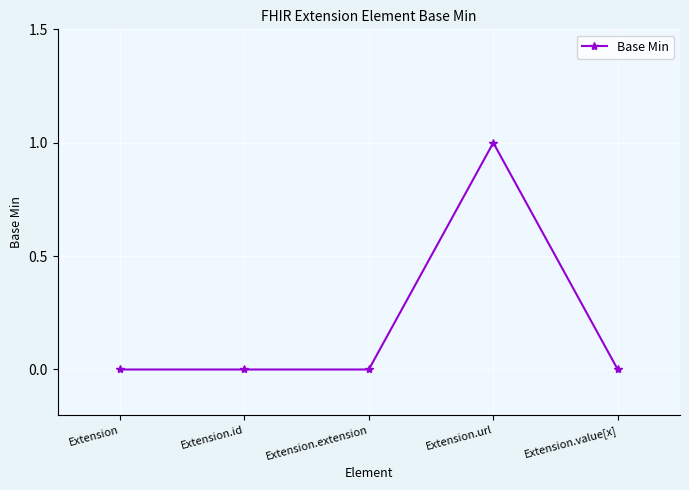

How many series are shown in this chart?

1